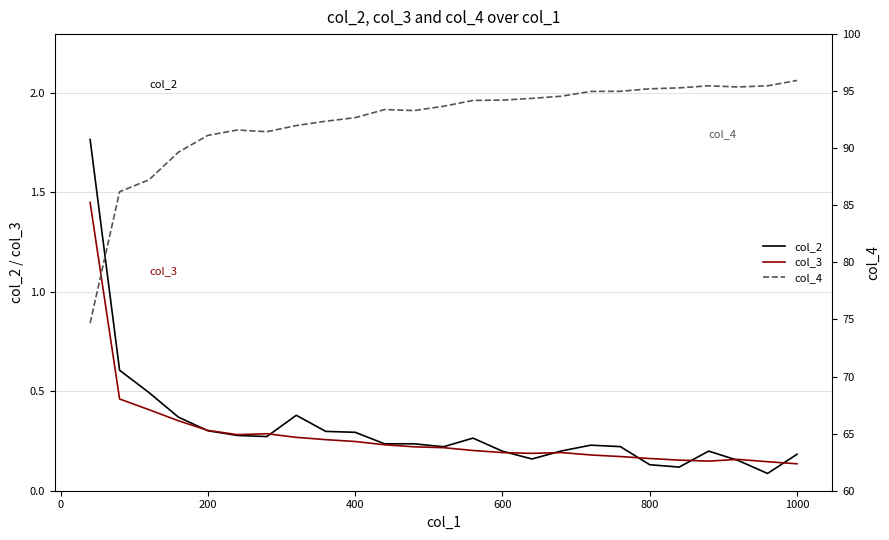

How many lines are shown in the chart?

3